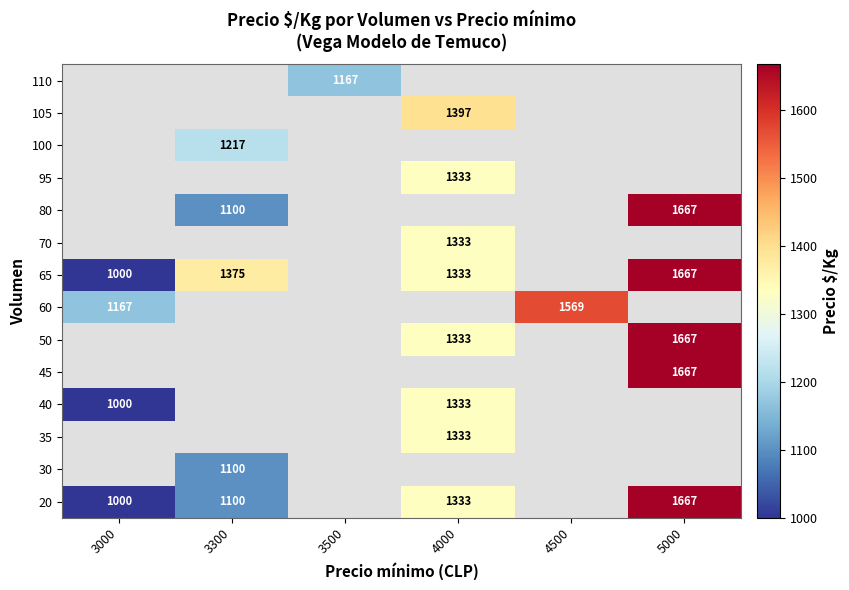

The value of 40 at 4000 is 2143. True or false?

False